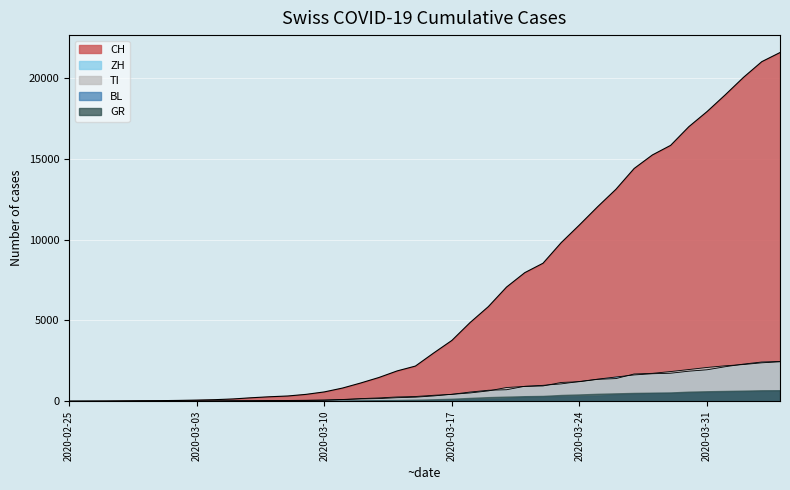

Which series has the largest total across all categories?

CH